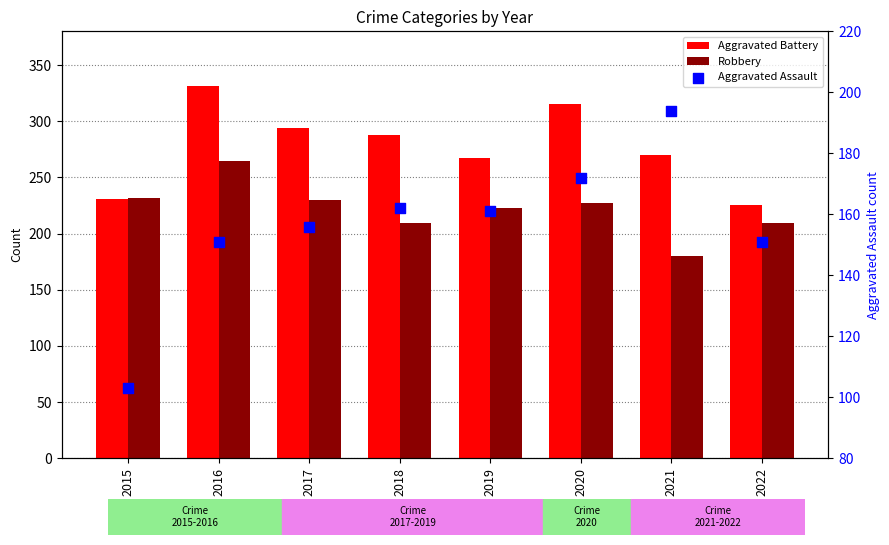

At how many categories does at least one series exceed 313?

2